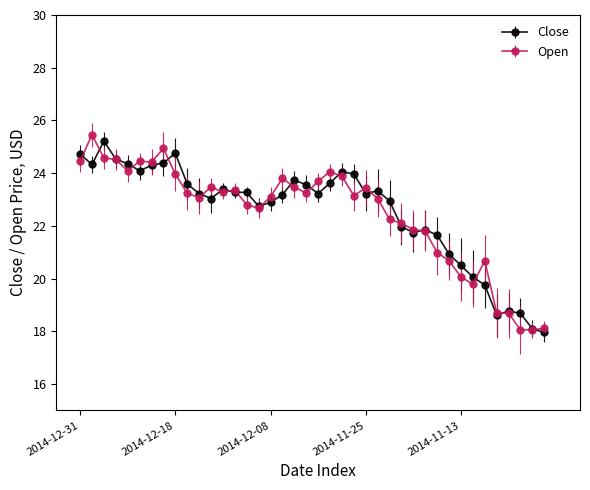

What is the minimum value shown in the chart?

18.0